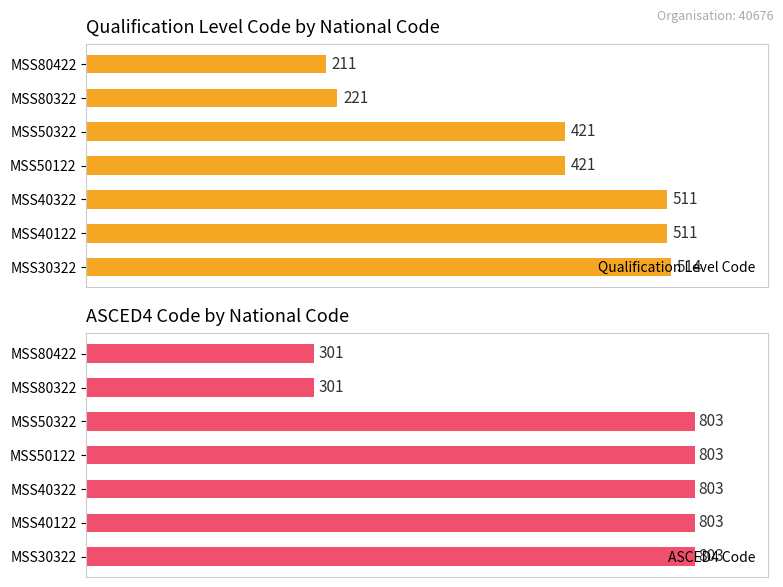

At which label does Qualification Level Code reach its minimum?

MSS80422